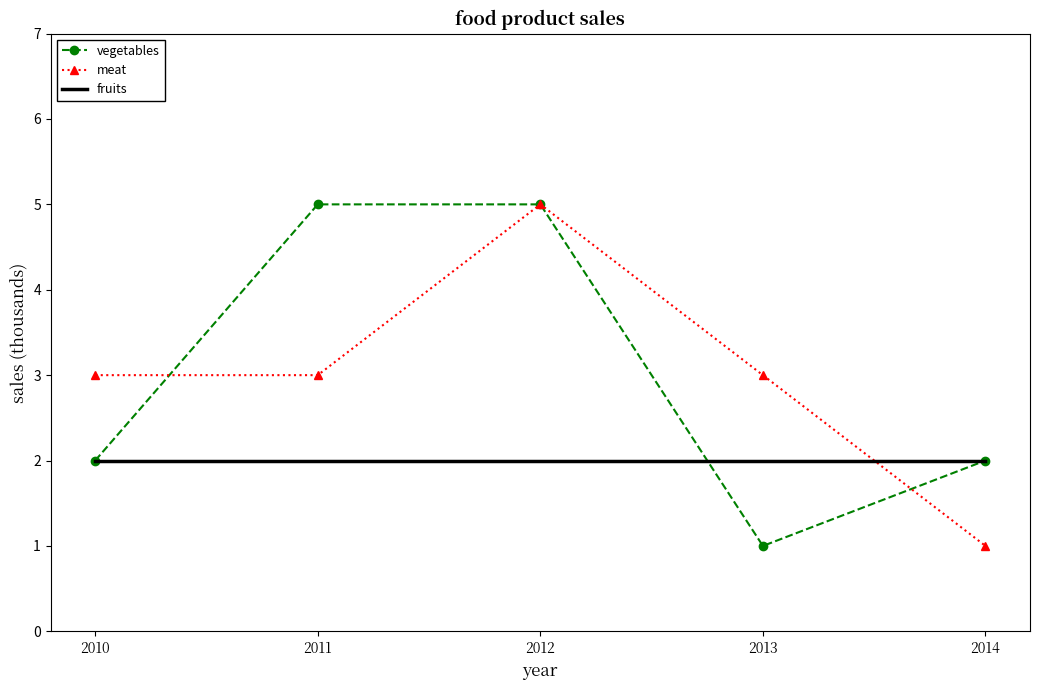

Reading right to left, what are all the values shown in this chart?

vegetables: 2014=2	2013=1	2012=5	2011=5	2010=2
meat: 2014=1	2013=3	2012=5	2011=3	2010=3
fruits: 2014=2	2013=2	2012=2	2011=2	2010=2